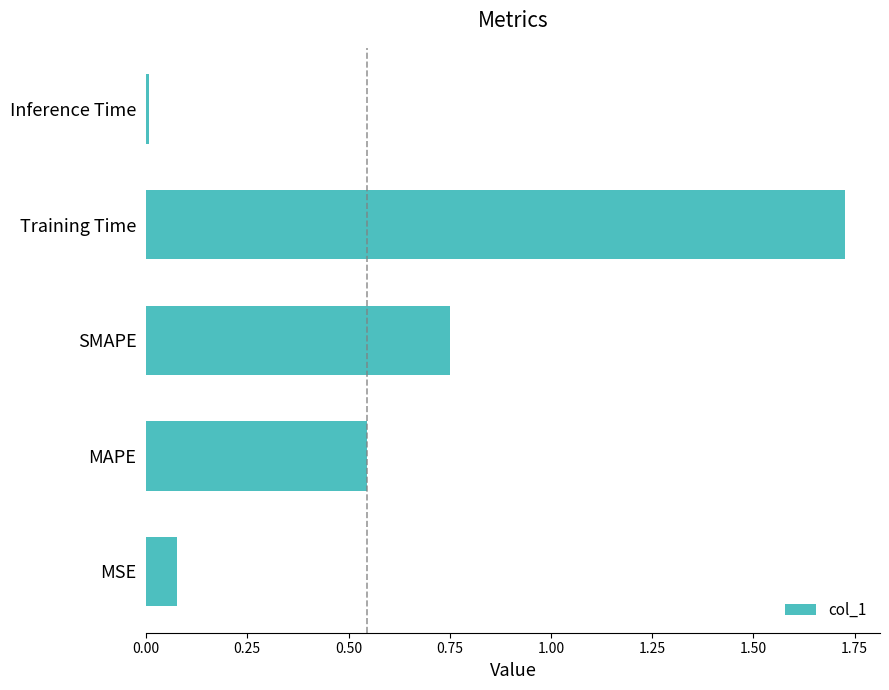

What is the sum of all values?

3.1